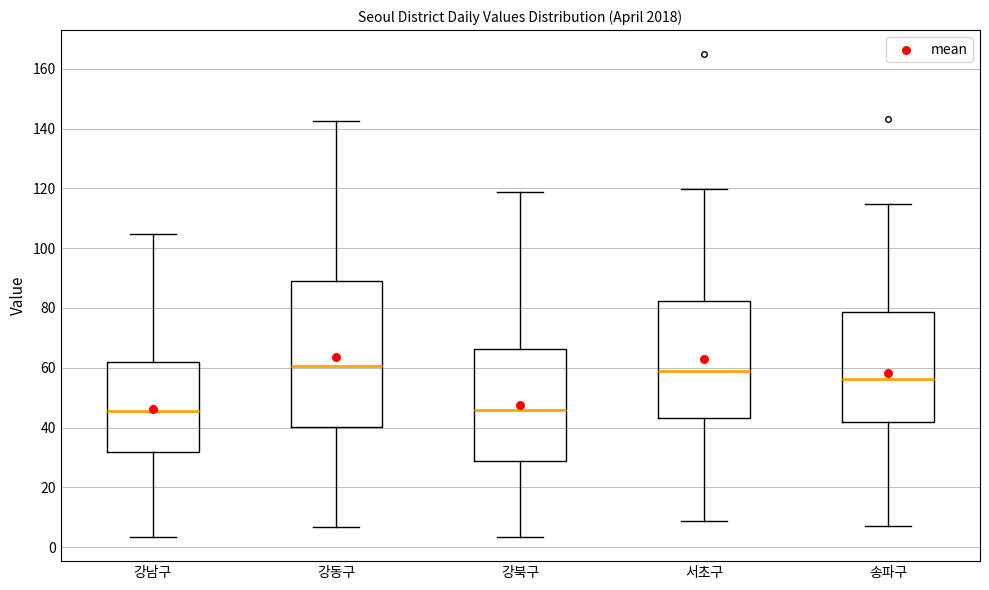

Reading left to right, transcribe this box plot: for each box, give where its median line is, the range the box spans, and where its two whiskers end, as read against the y-axis. The values are not printed on the chart, so give them approximately, as read against the axis.

강남구: median 46, box 32 to 62, whiskers 4 to 104
강동구: median 60, box 40 to 90, whiskers 6 to 142
강북구: median 46, box 28 to 66, whiskers 4 to 118
서초구: median 58, box 44 to 82, whiskers 8 to 120
송파구: median 56, box 42 to 78, whiskers 6 to 114